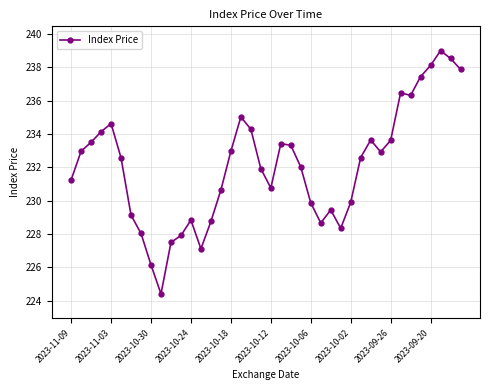

What is the value of the 9th point from the left?

226.1